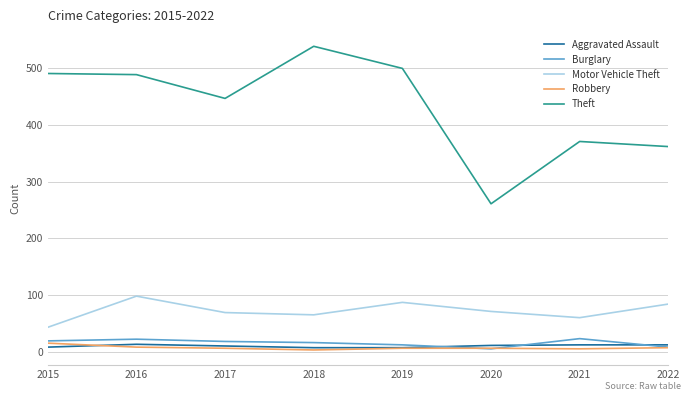

What is the smallest value displayed?

3